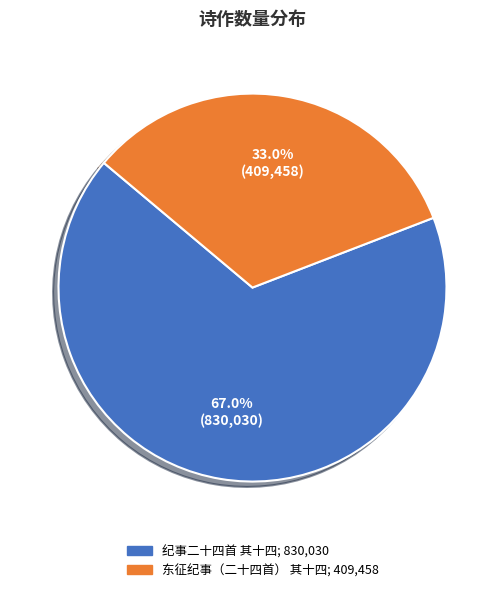

To the nearest percent, what percentage of the pie is 纪事二十四首 其十四?

67%